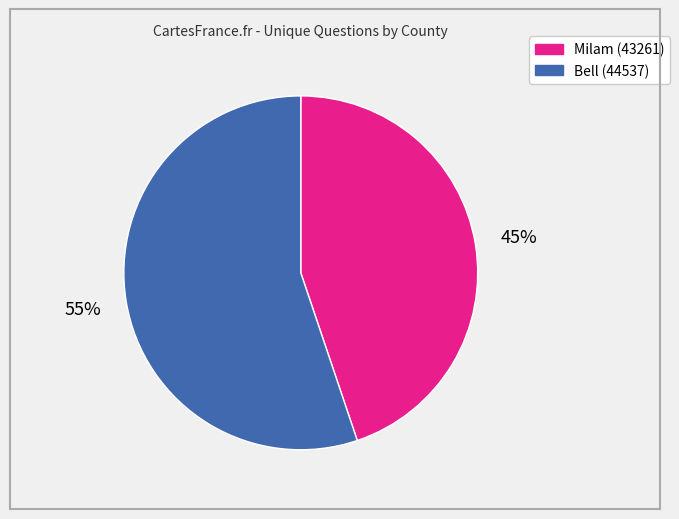

What is the largest slice in the pie chart?

Bell (44537)